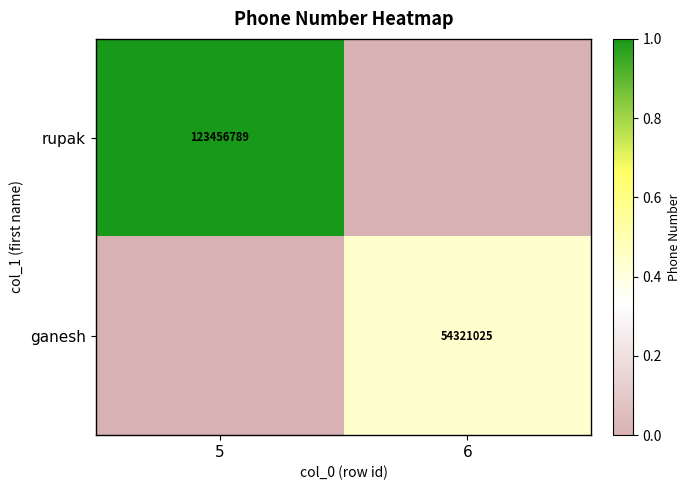

What is the total value across all series at 5?

1.0